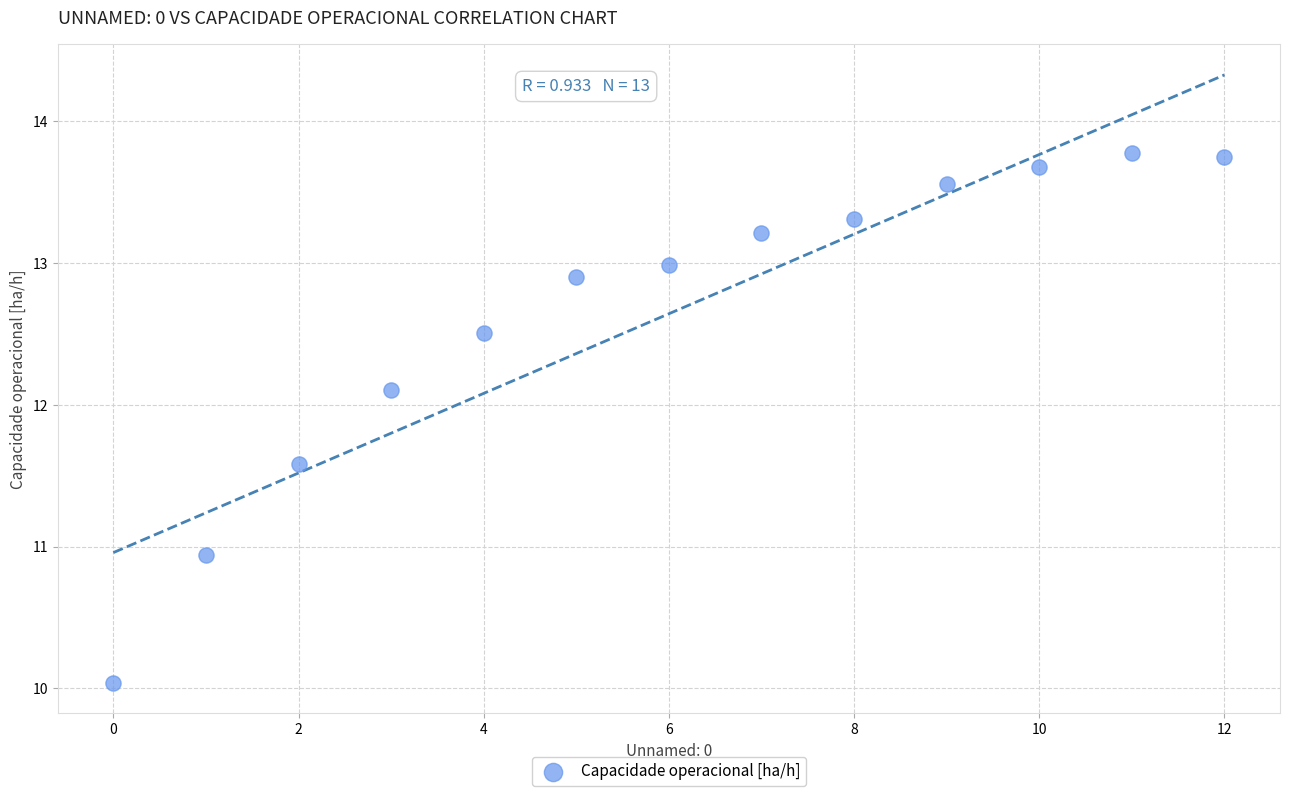

What is the range of Y values (max minus min)?

3.7